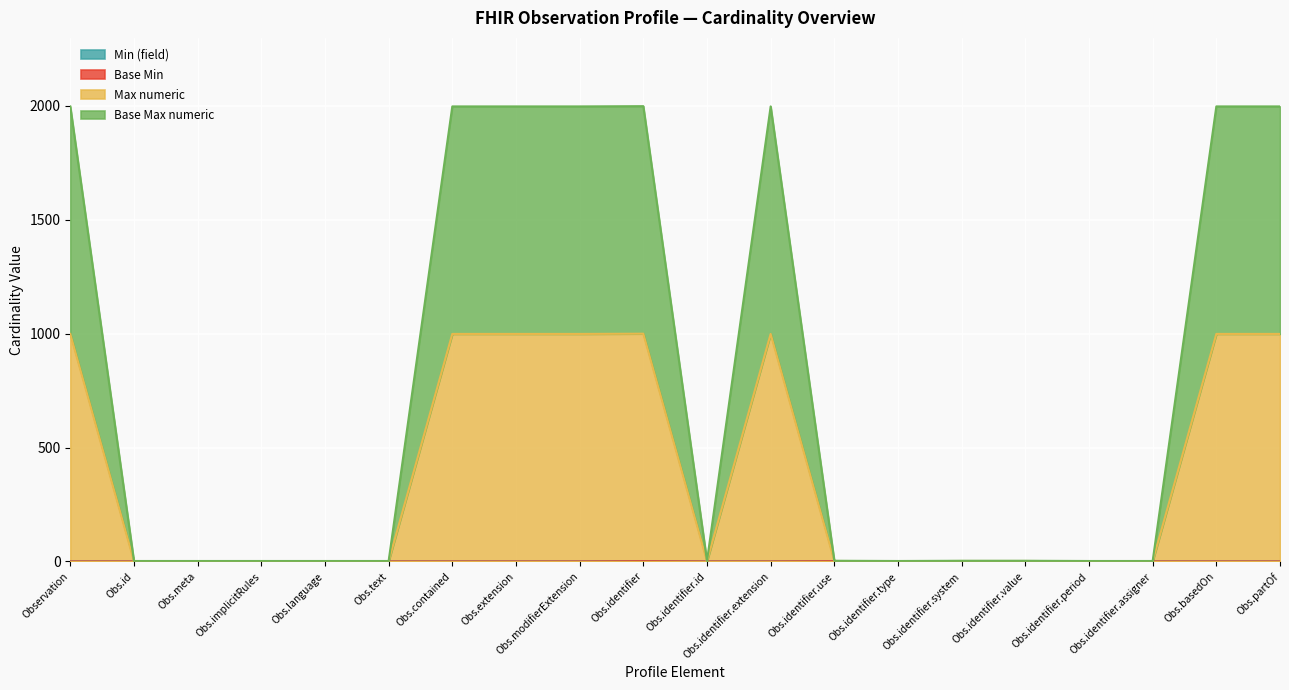

Does the chart display data point markers on the line(s)?

No